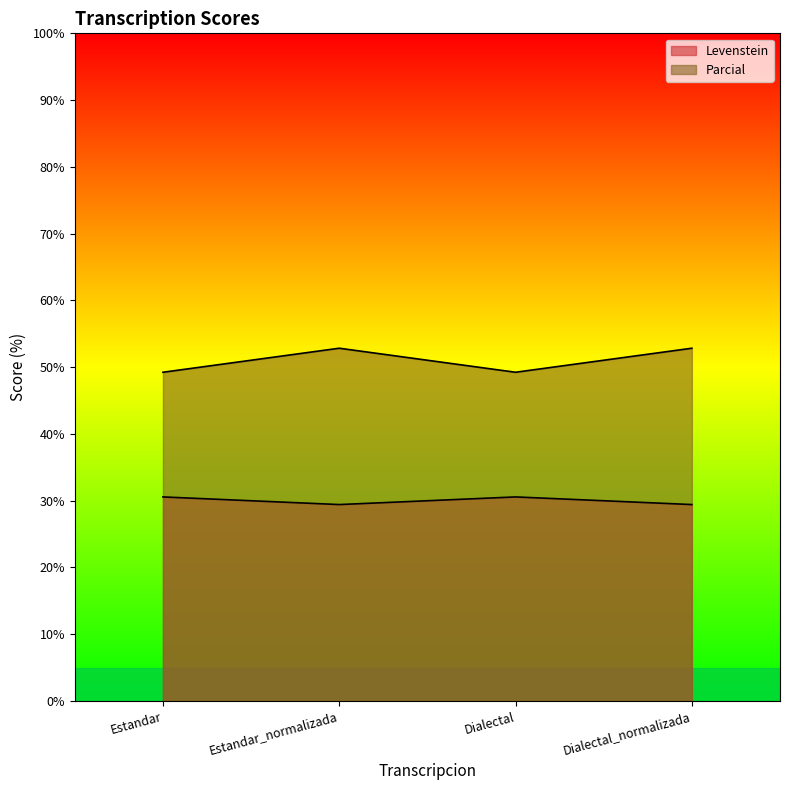

Does the chart display data point markers on the line(s)?

No